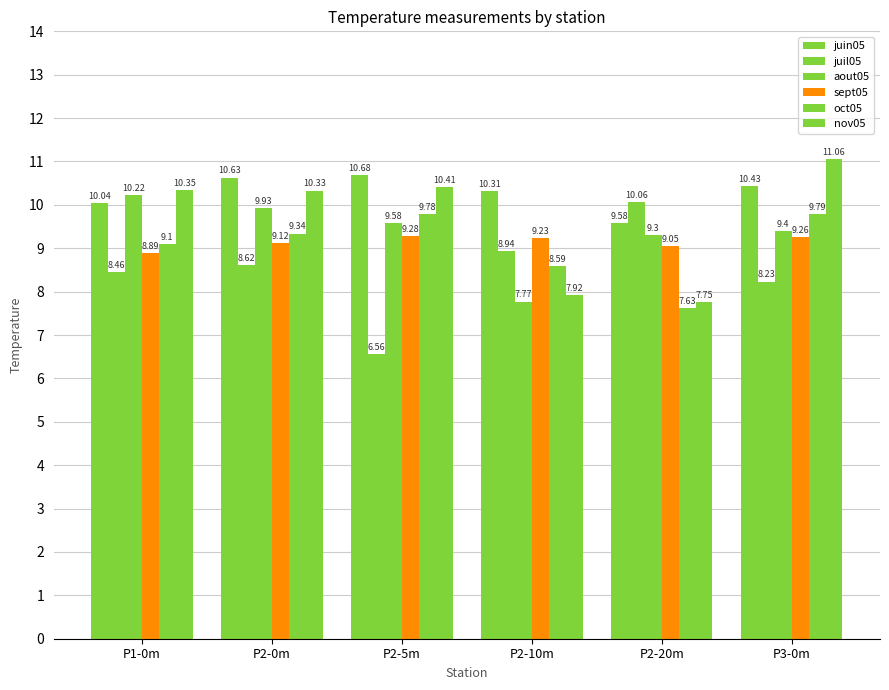

How many groups of bars are there?

6